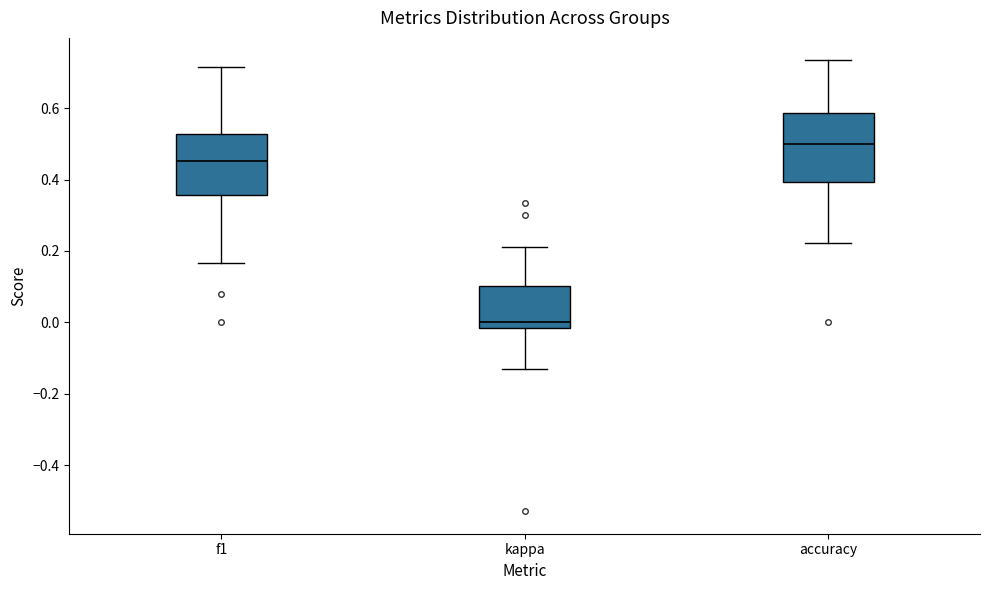

Which box's median line is the lowest?

kappa